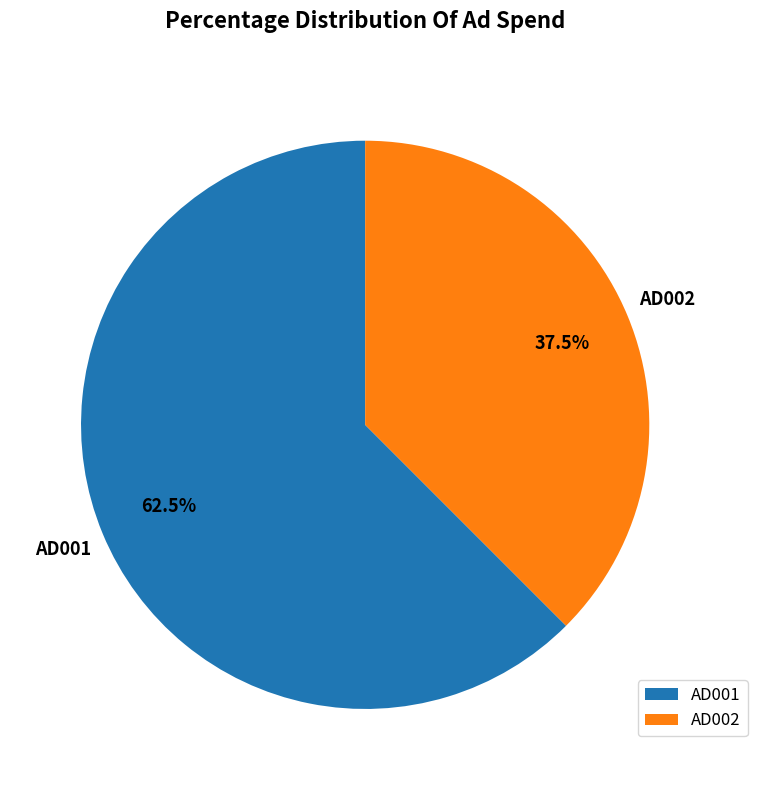

Rank the categories by value from lowest to highest.

AD002, AD001